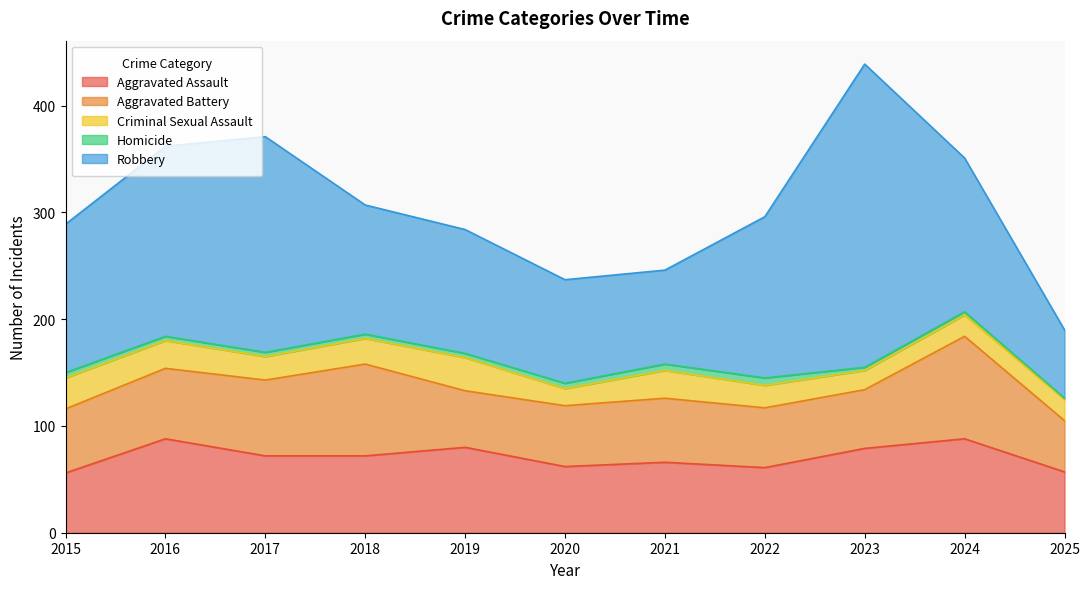

What is the difference between the maximum and second lowest values in the Homicide series?

4